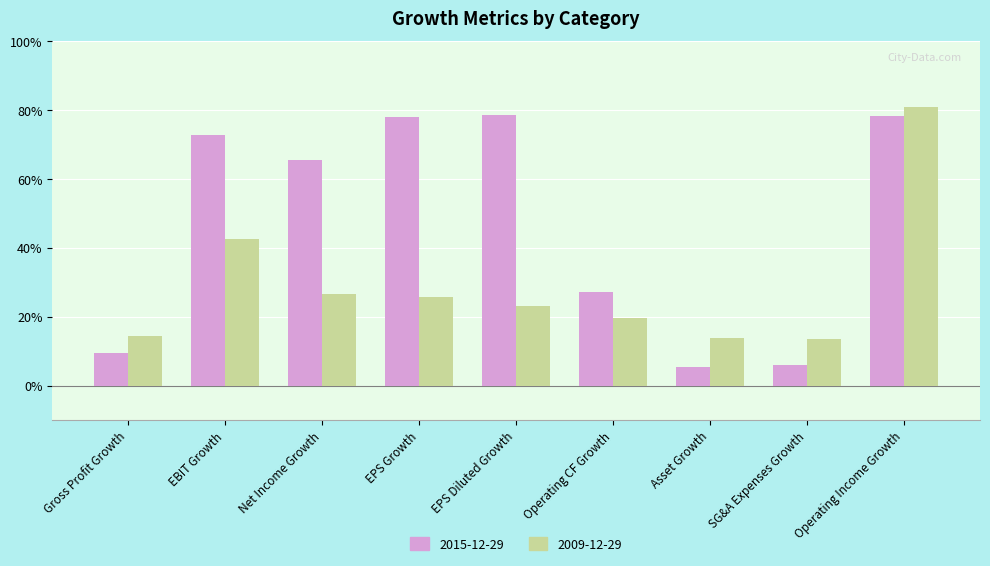

Which series changed the most between EPS Growth and EPS Diluted Growth?

2009-12-29